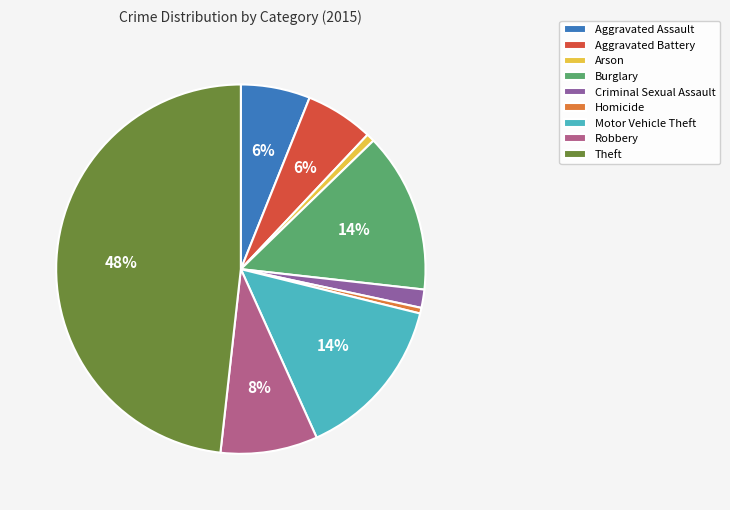

True or false: Theft accounts for 48% of the total.

True